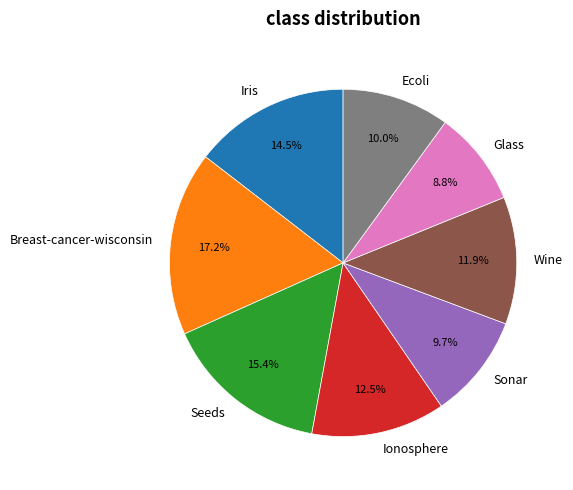

Combined, what portion of the pie is Ecoli and Glass?

18.8%